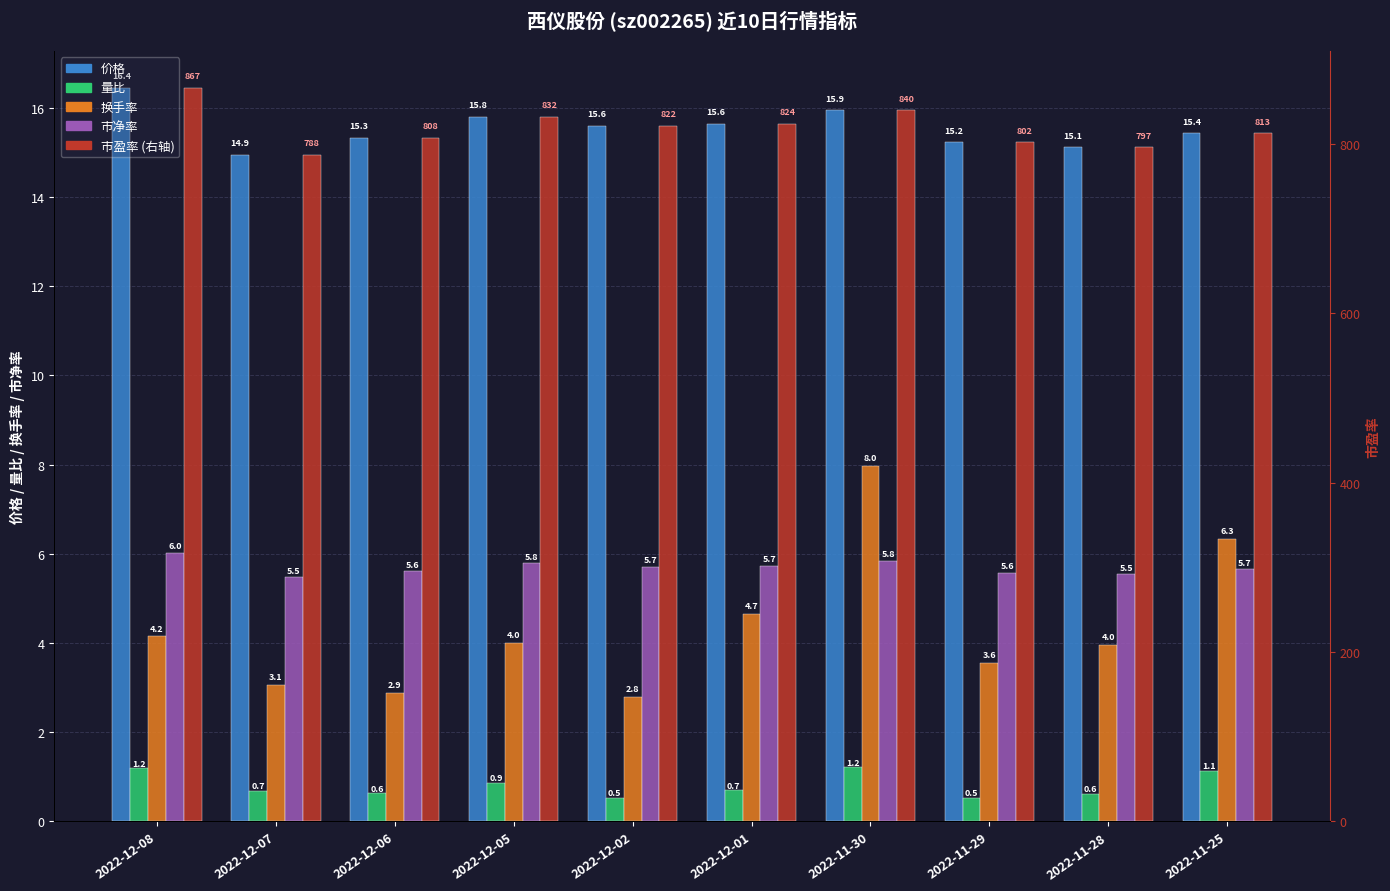

Reading left to right, transcribe all the data shown in this chart.

价格: 16.4	14.9	15.3	15.8	15.6	15.6	15.9	15.2	15.1	15.4
量比: 1.2	0.7	0.6	0.9	0.5	0.7	1.2	0.5	0.6	1.1
换手率: 4.2	3.1	2.9	4.0	2.8	4.7	8.0	3.6	4.0	6.3
市净率: 6.0	5.5	5.6	5.8	5.7	5.7	5.8	5.6	5.5	5.7
市盈率: 866.6	787.6	807.6	832.3	821.8	823.9	840.2	802.3	796.5	812.9